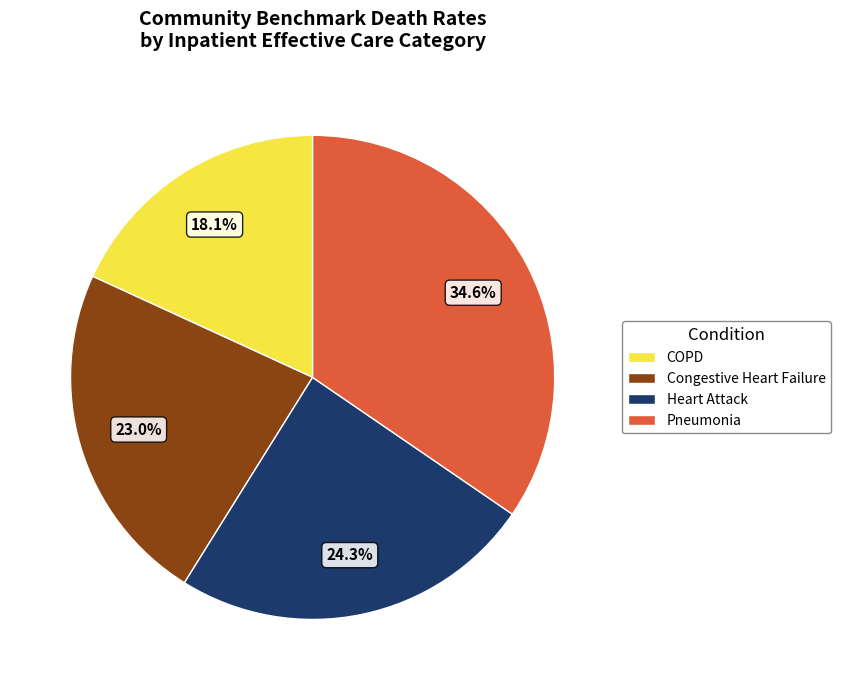

Approximately how many times larger is the value at Pneumonia compared to COPD?

1.9